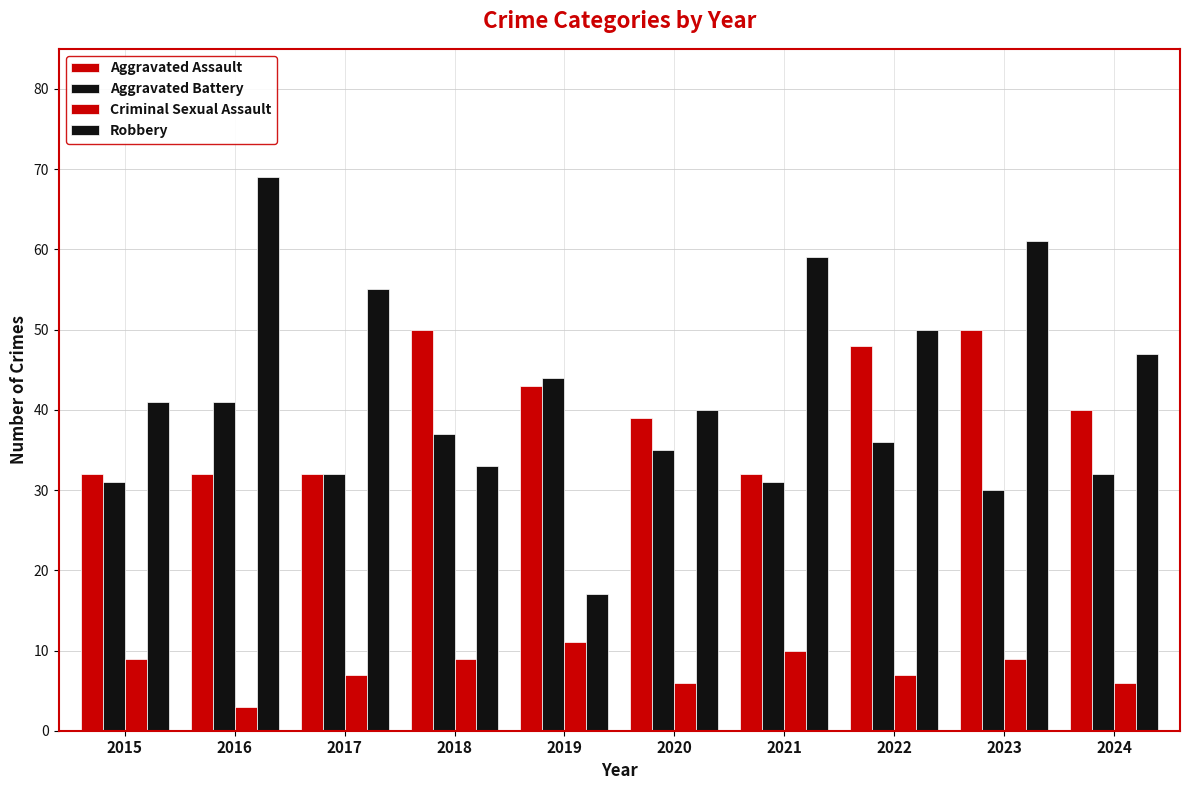

How many values in the Criminal Sexual Assault series are below 9?

5